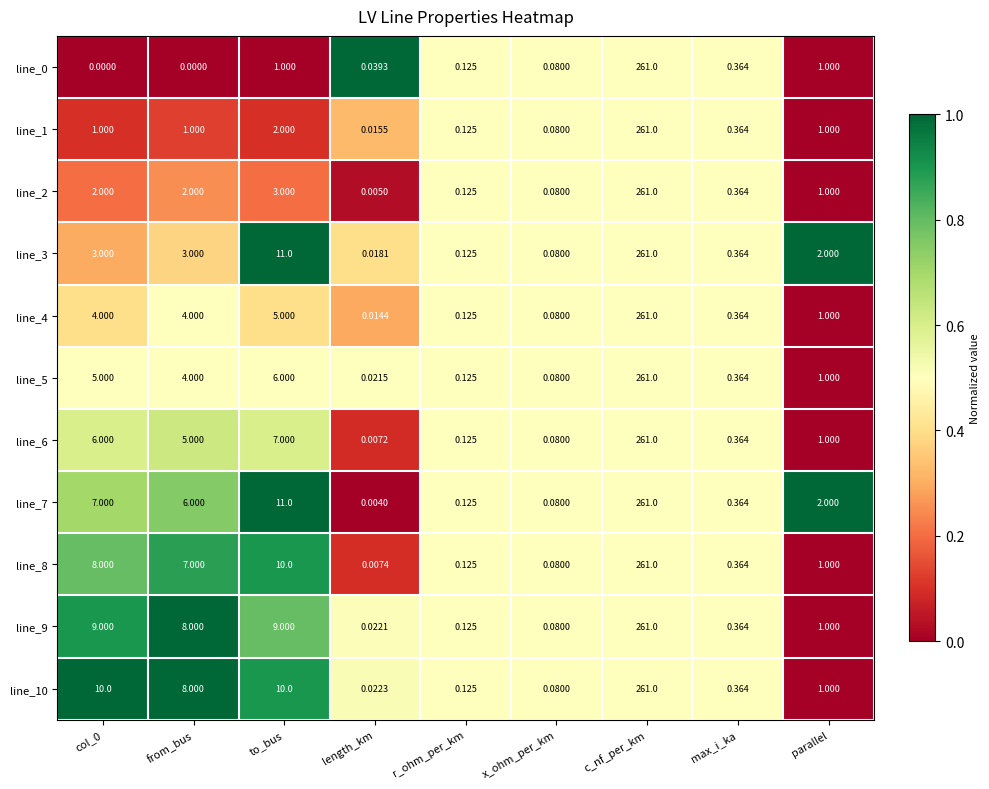

Is the value of line_2 at to_bus greater than the value of line_4 at max_i_ka?

Yes